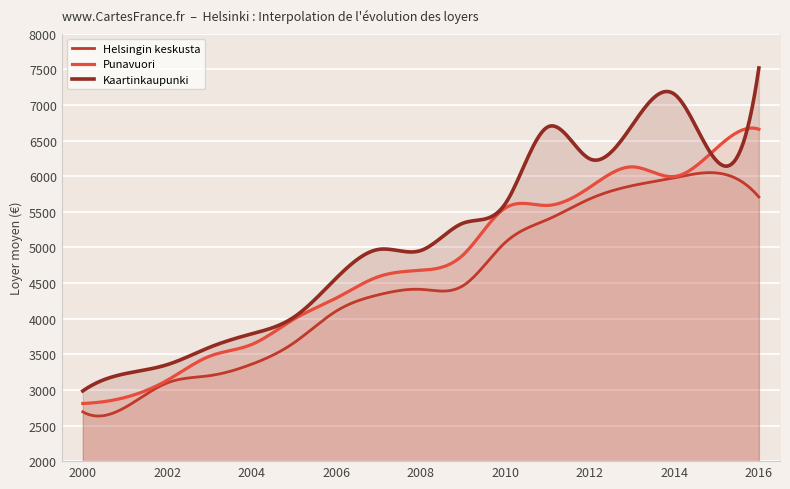

List the labels in order of Punavuori value, largest first.

2016, 2015, 2013, 2014, 2012, 2011, 2010, 2009, 2008, 2007, 2006, 2005, 2004, 2003, 2002, 2001, 2000